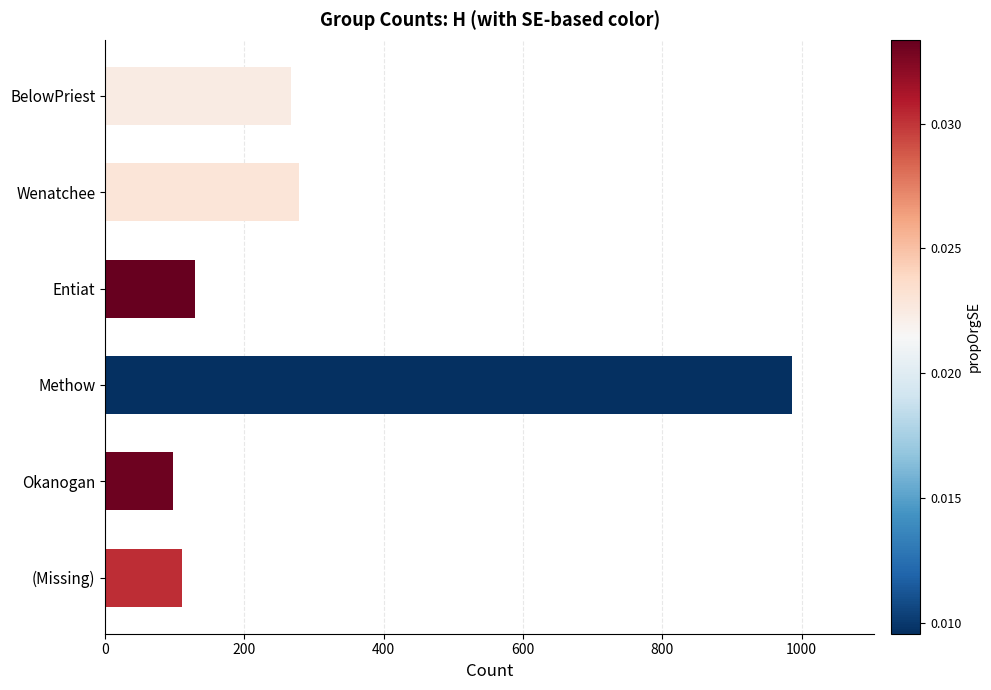

What is the change in value from Wenatchee to Okanogan?

-181